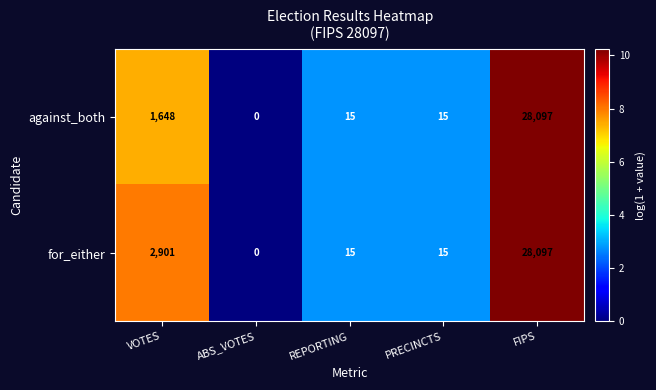

What is the highest value of the for_either series?

28097